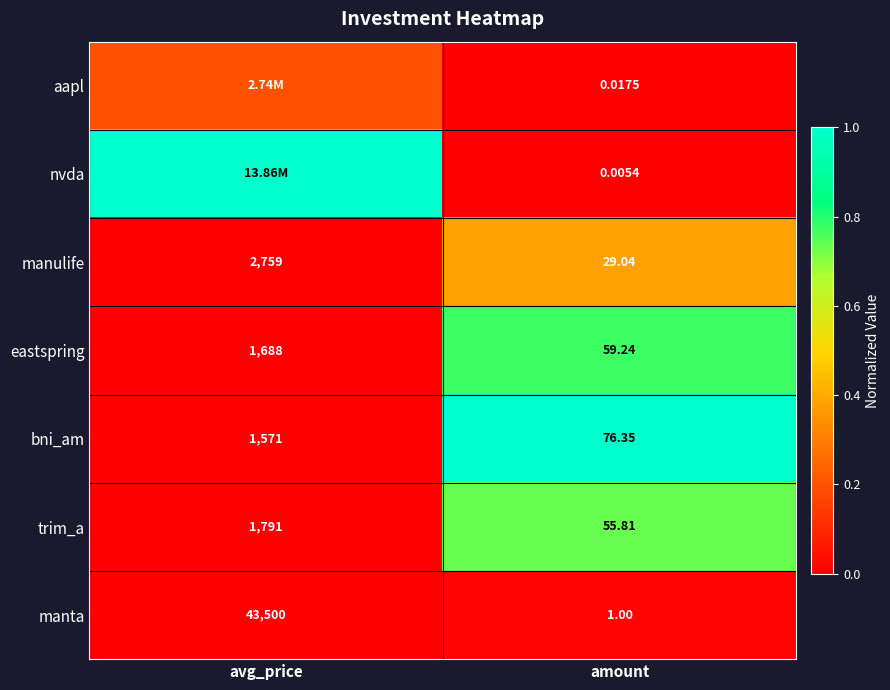

At which label is manta closest to 21750?

amount